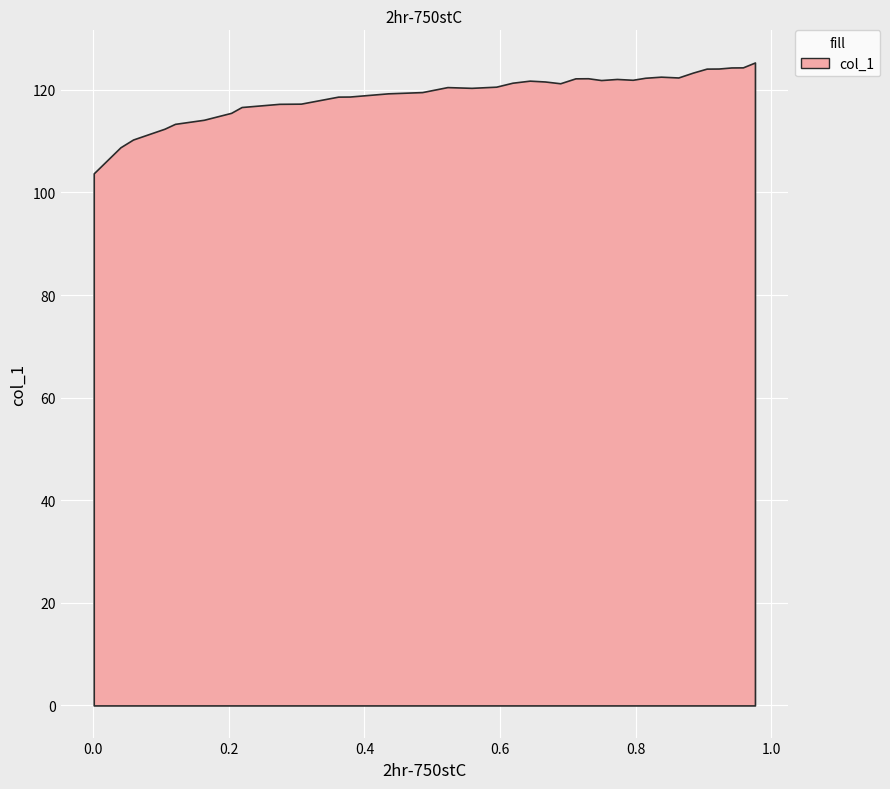

True or false: the data has more than 2 interior local peaks.

True